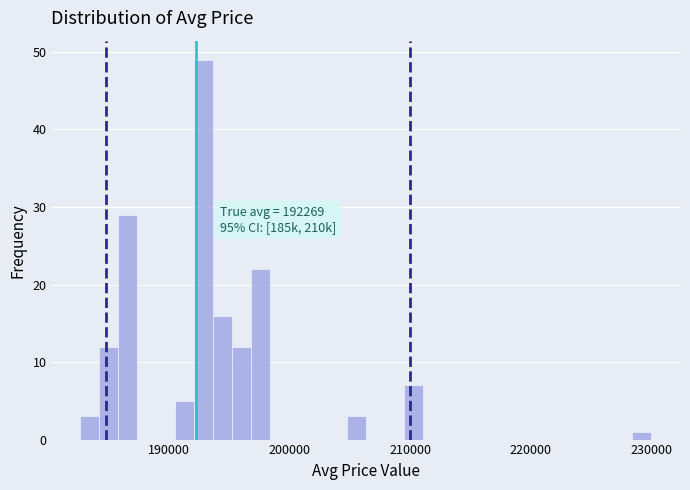

Read against the x-axis, roughly where is the centre of the tallest bar?

193000